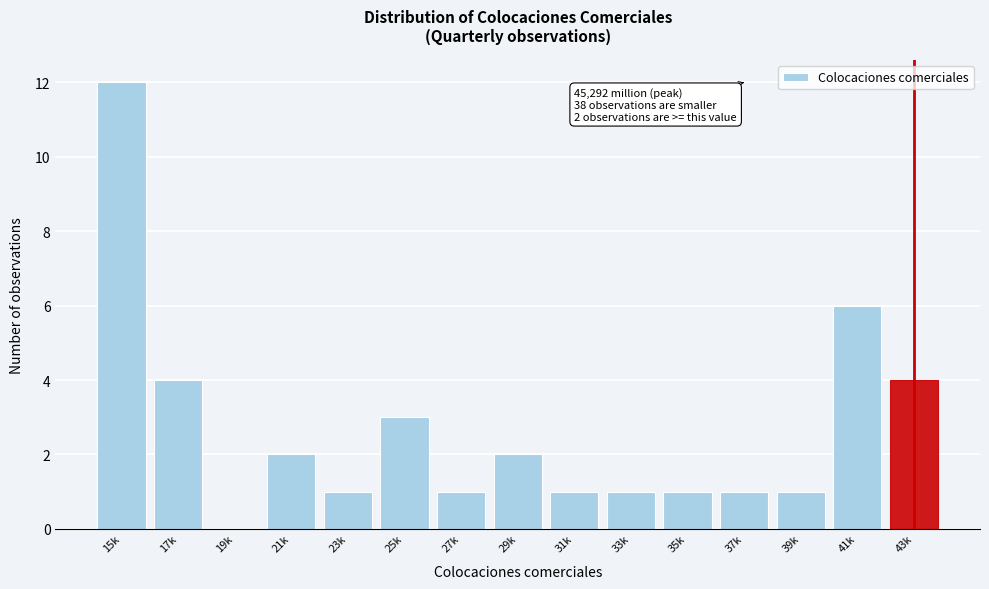

Reading right to left, what are all the values shown in this chart?

43k=4	41k=6	39k=1	37k=1	35k=1	33k=1	31k=1	29k=2	27k=1	25k=3	23k=1	21k=2	19k=0	17k=4	15k=12